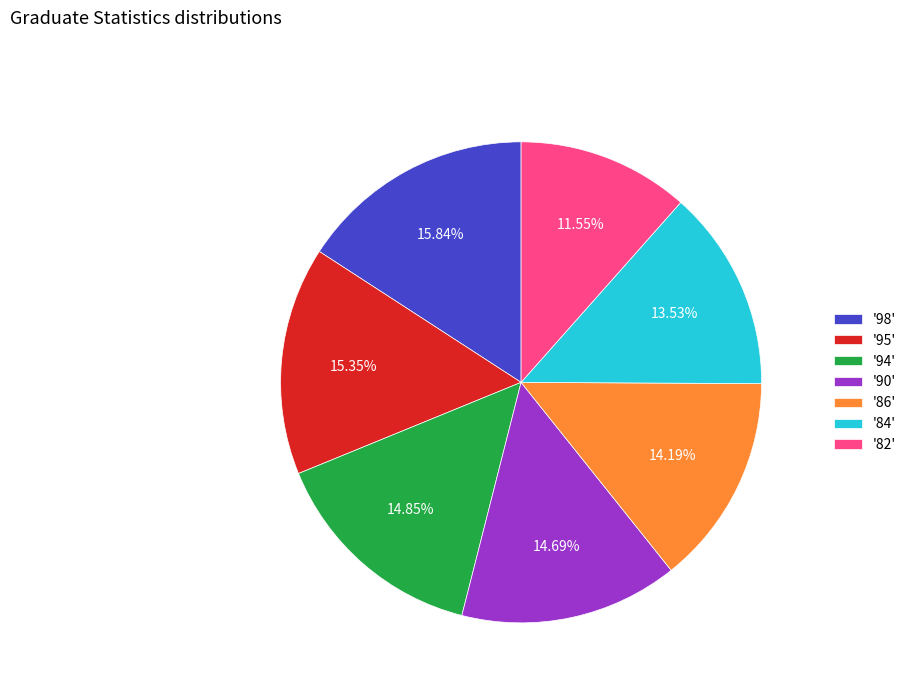

Combined, do '86' and '98' account for over 50%?

No